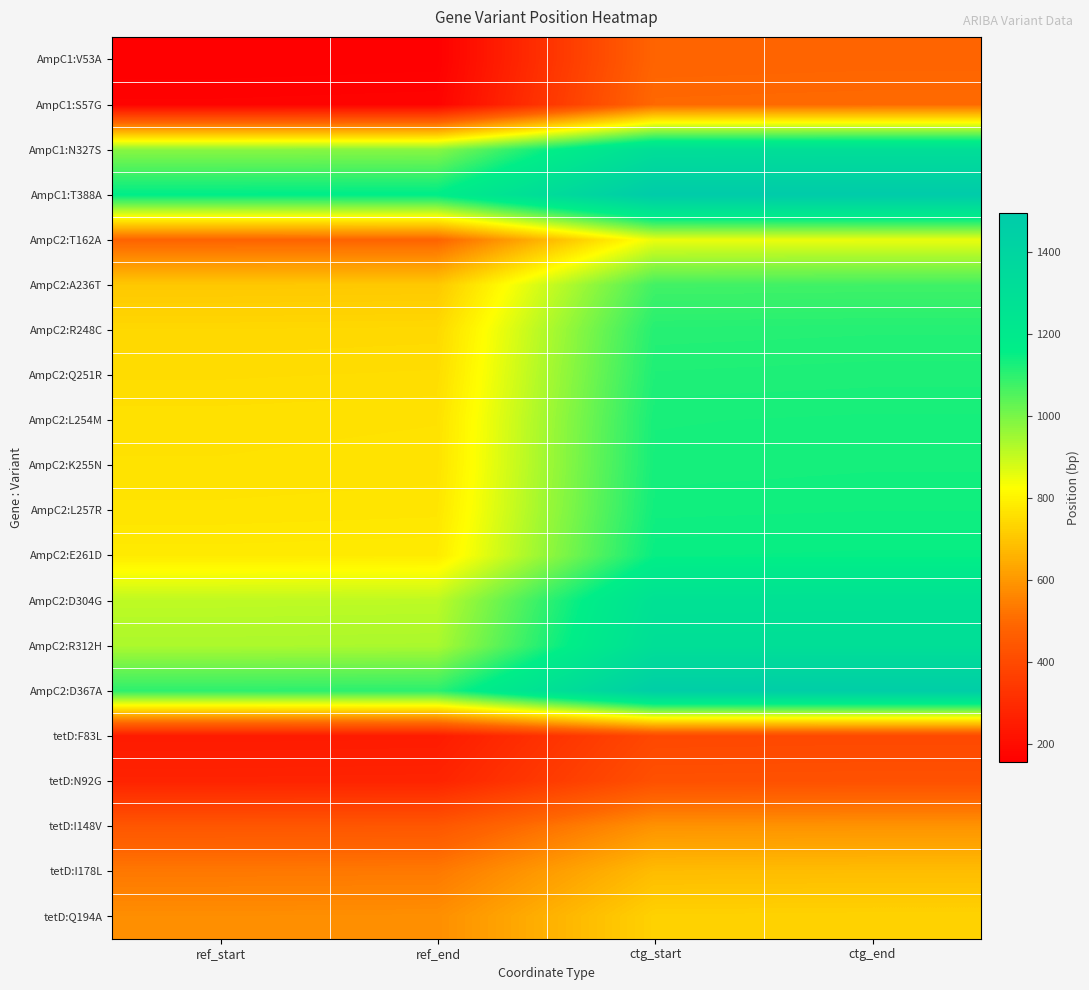

Between ctg_start and ref_end, which is larger?

ctg_start